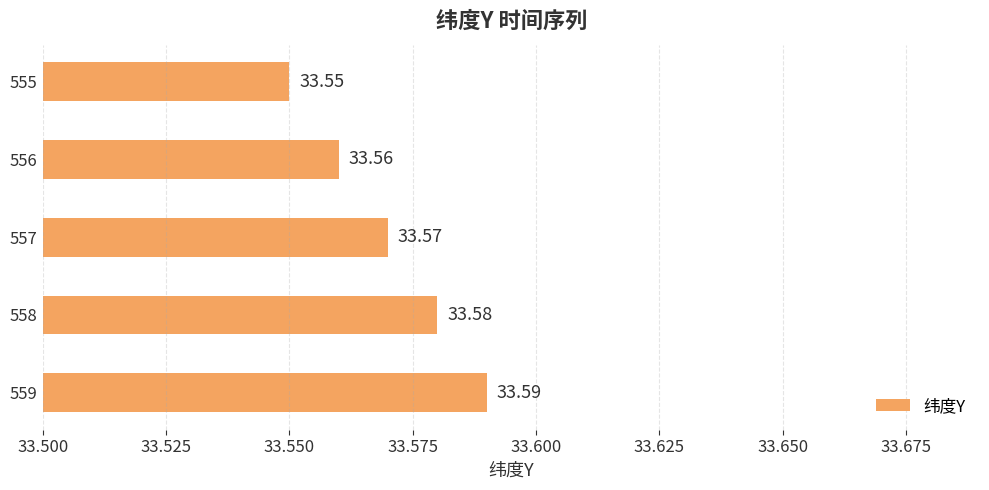

Rank the categories by value from lowest to highest.

555, 556, 557, 558, 559